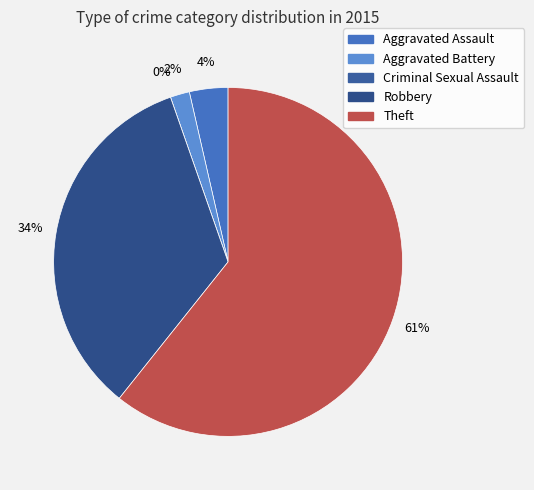

To the nearest percent, what is the difference between the largest and smallest slice percentages?

61%